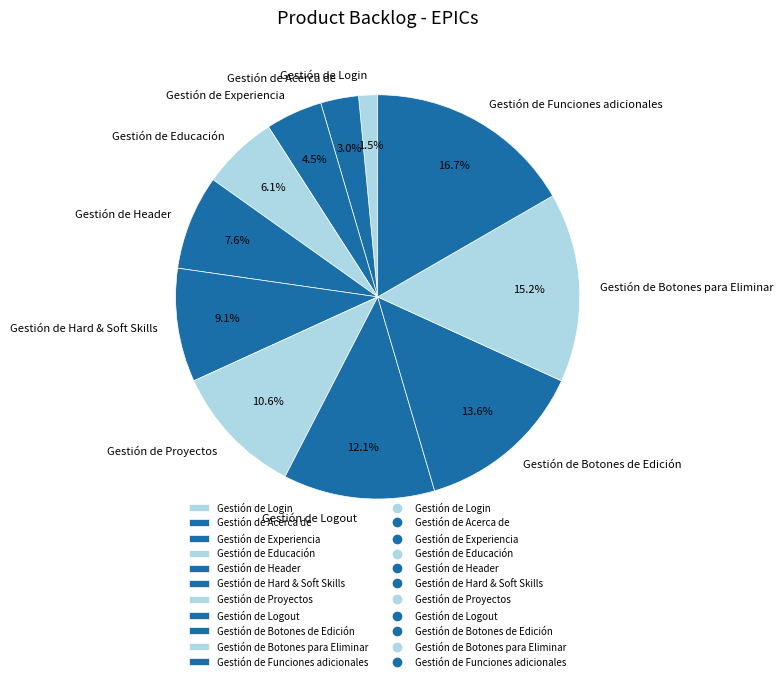

Is Gestión de Funciones adicionales the majority of the pie?

No